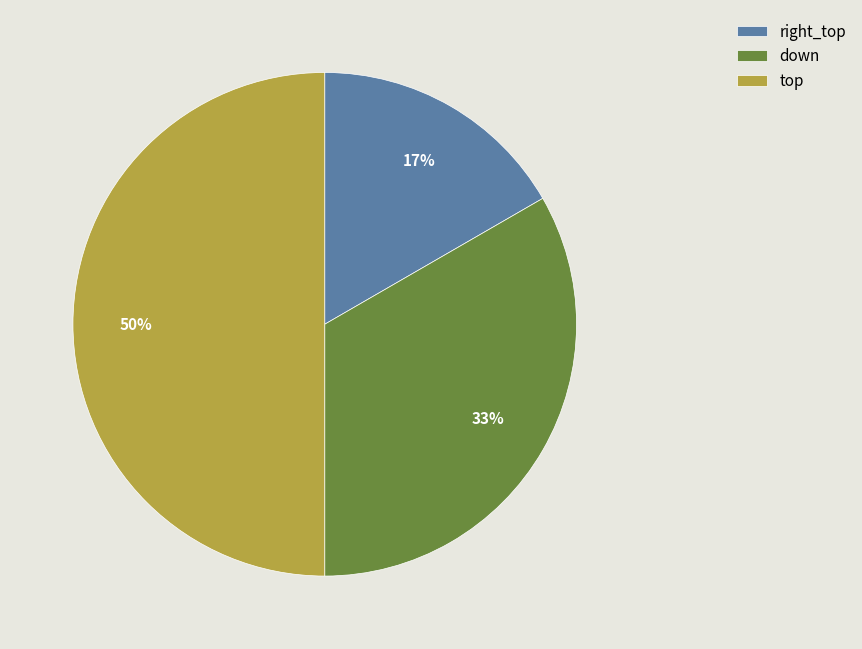

To the nearest percent, what is the difference between the largest and smallest slice percentages?

33%